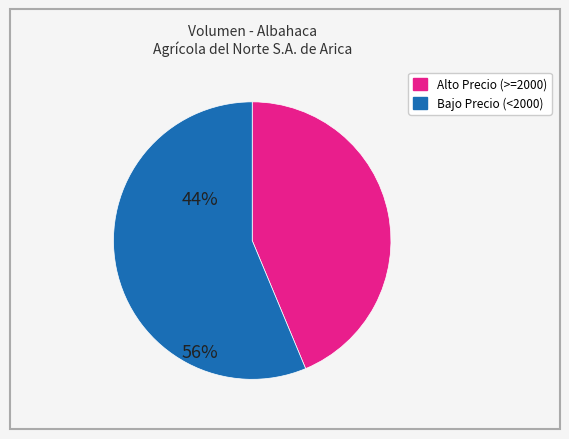

Count the number of slices in the pie.

2